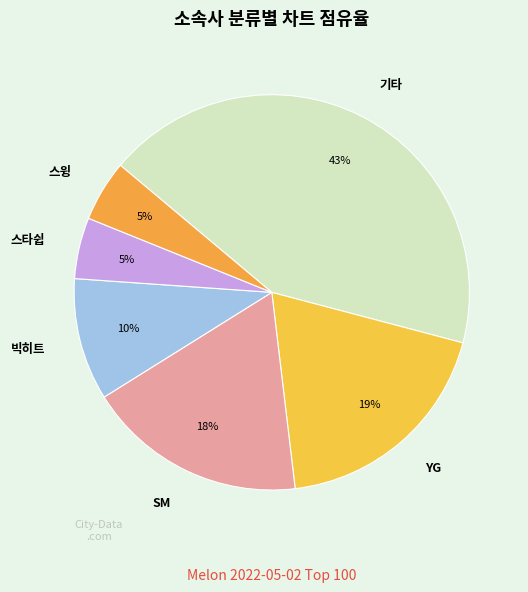

To the nearest percent, what is the average slice percentage?

17%